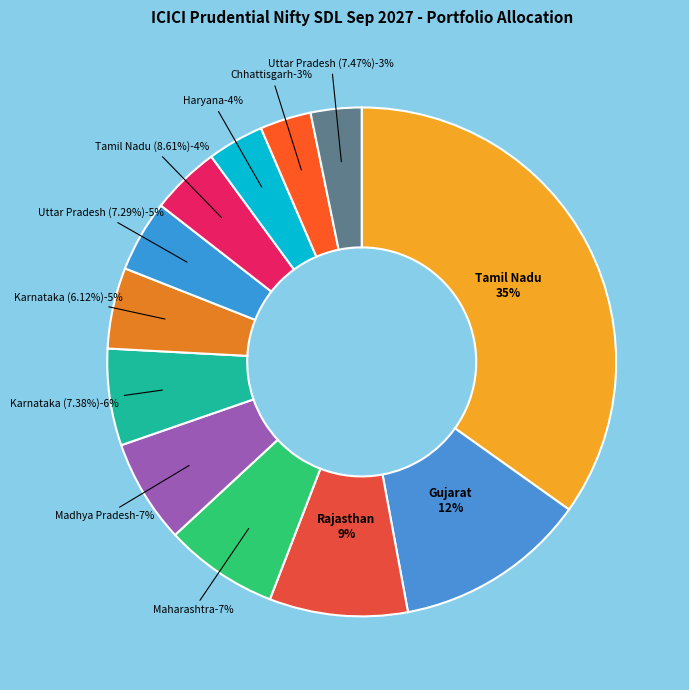

Which has a higher value, State Government of Gujarat or State Government of Chhattisgarh?

State Government of Gujarat